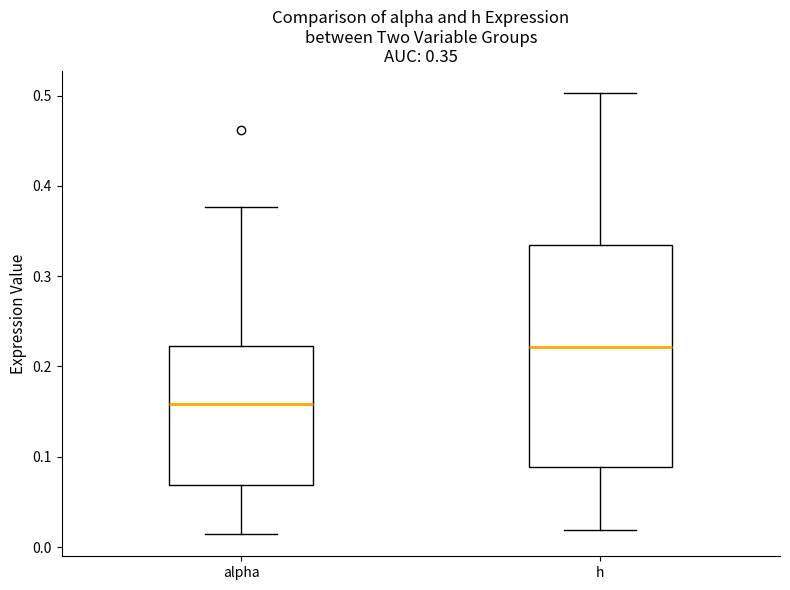

Which box is the tallest, from its lower edge to its upper edge?

h